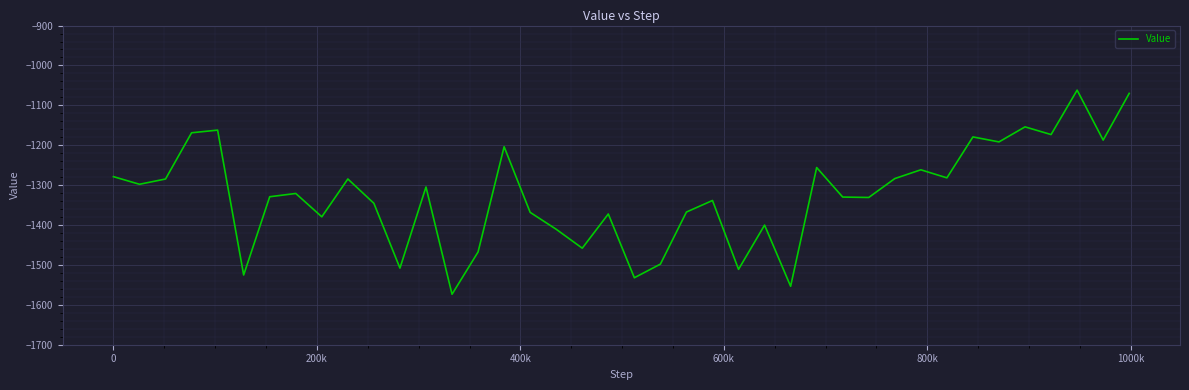

What is the difference between the second highest and second lowest values?

483.5